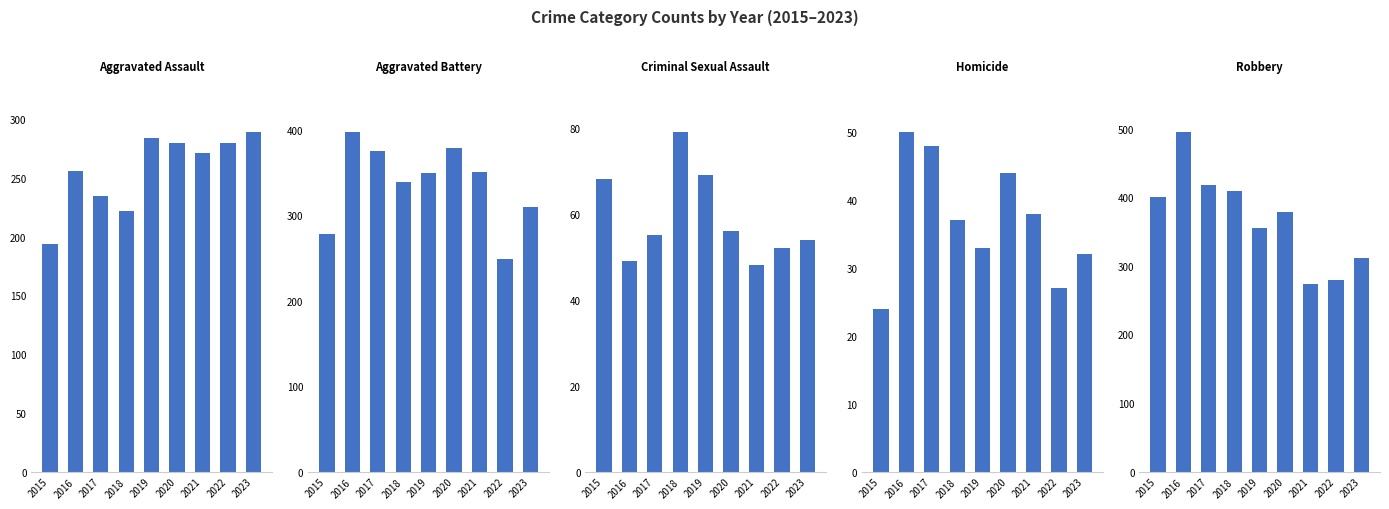

At 2019, list the series in order from largest to smallest.

Robbery, Aggravated Battery, Aggravated Assault, Criminal Sexual Assault, Homicide